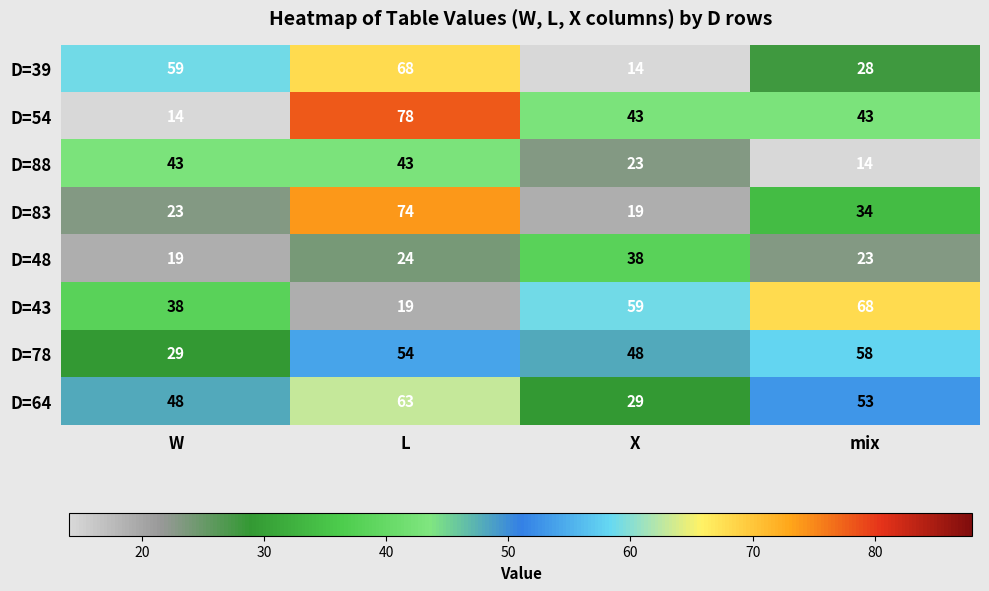

How many distinct data groups are displayed?

8